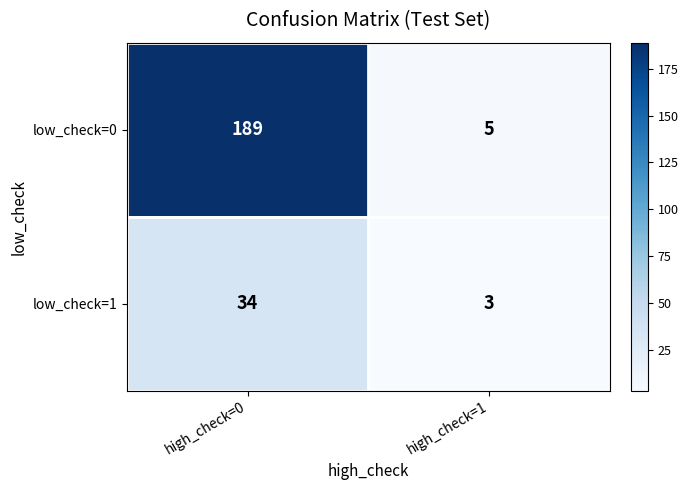

What is the total value across all series at high_check=1?

8